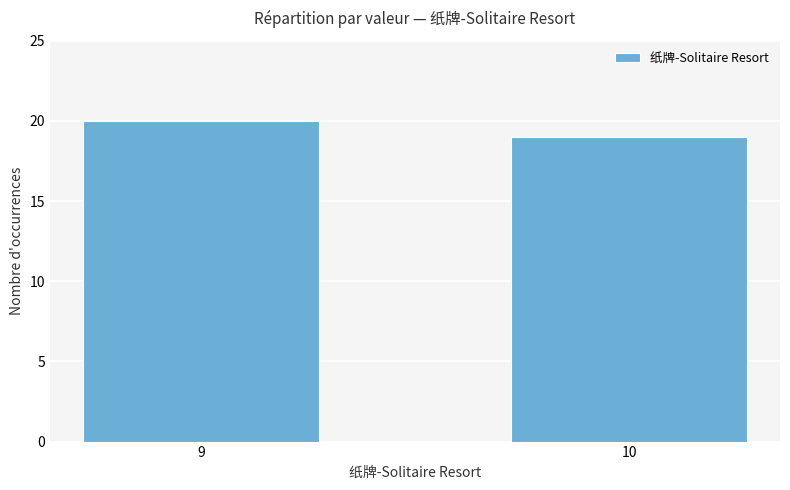

Count the number of data series in this chart.

1